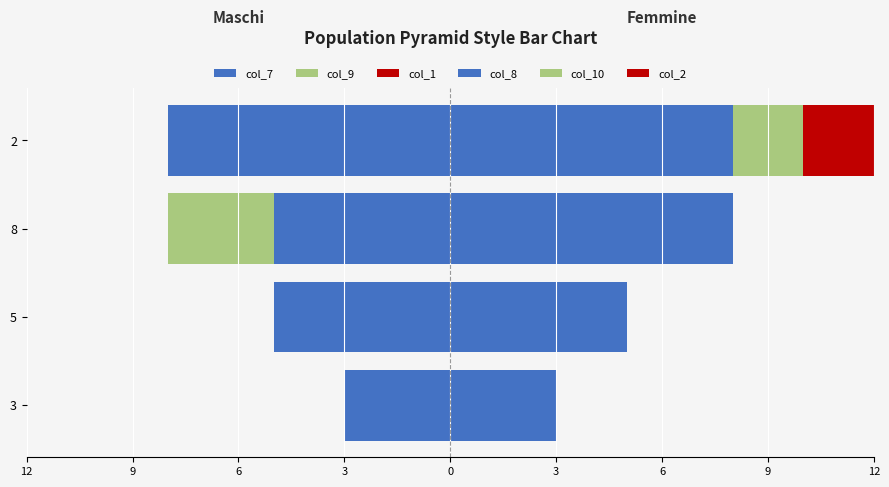

Is the value of col_2 at 9 greater than the value of col_1 at 9?

No